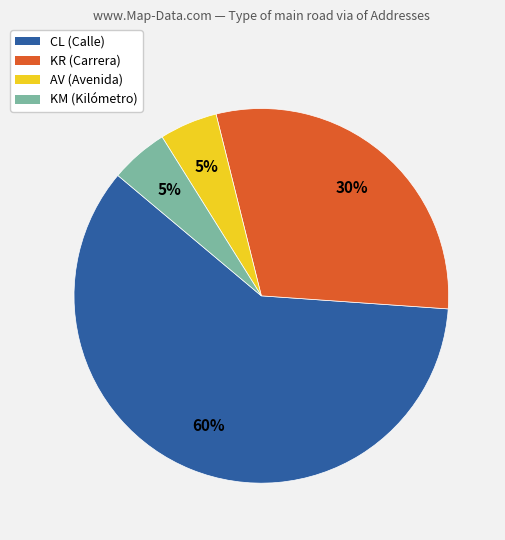

Approximately how many times larger is the value at KR compared to AV?

6.0